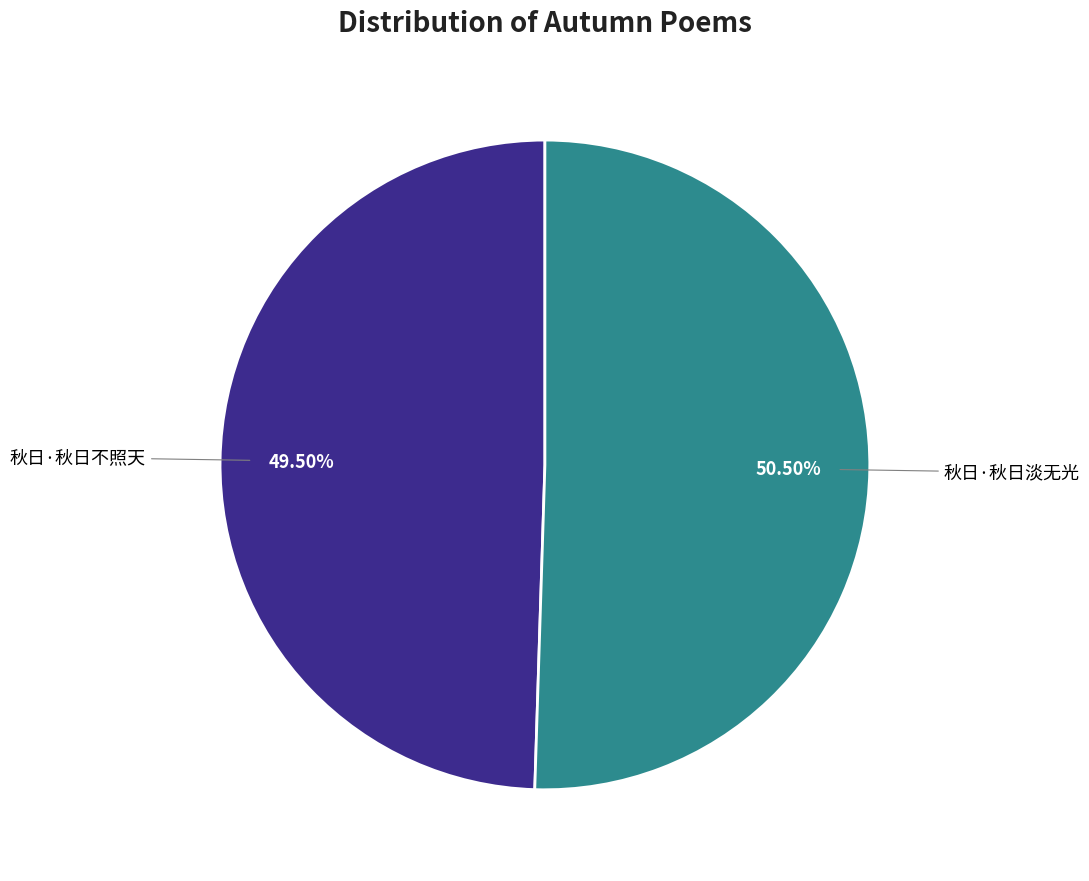

Does any single category account for the majority?

Yes